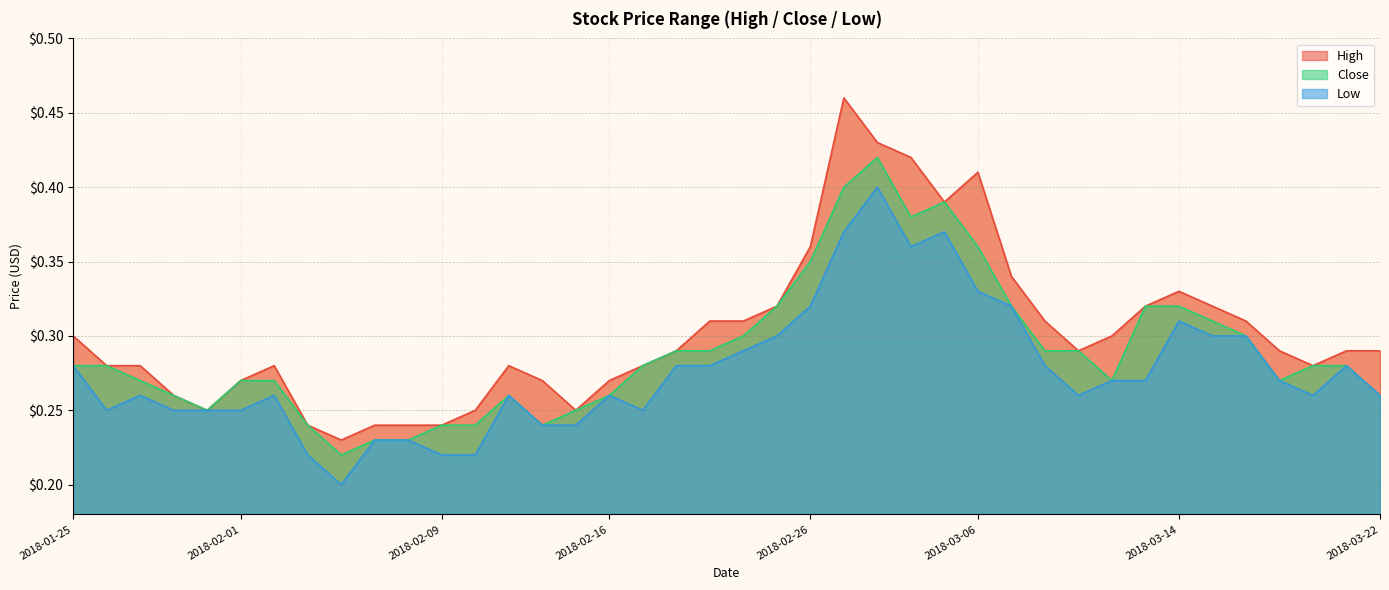

List the labels in order of High value, largest first.

2018-02-27, 2018-02-28, 2018-03-02, 2018-03-06, 2018-03-05, 2018-02-26, 2018-03-07, 2018-03-14, 2018-02-23, 2018-03-13, 2018-03-15, 2018-02-21, 2018-02-22, 2018-03-08, 2018-03-16, 2018-01-25, 2018-03-12, 2018-02-20, 2018-03-09, 2018-03-19, 2018-03-21, 2018-03-22, 2018-01-26, 2018-01-29, 2018-02-02, 2018-02-13, 2018-02-19, 2018-03-20, 2018-02-01, 2018-02-14, 2018-02-16, 2018-01-30, 2018-01-31, 2018-02-12, 2018-02-15, 2018-02-05, 2018-02-07, 2018-02-08, 2018-02-09, 2018-02-06